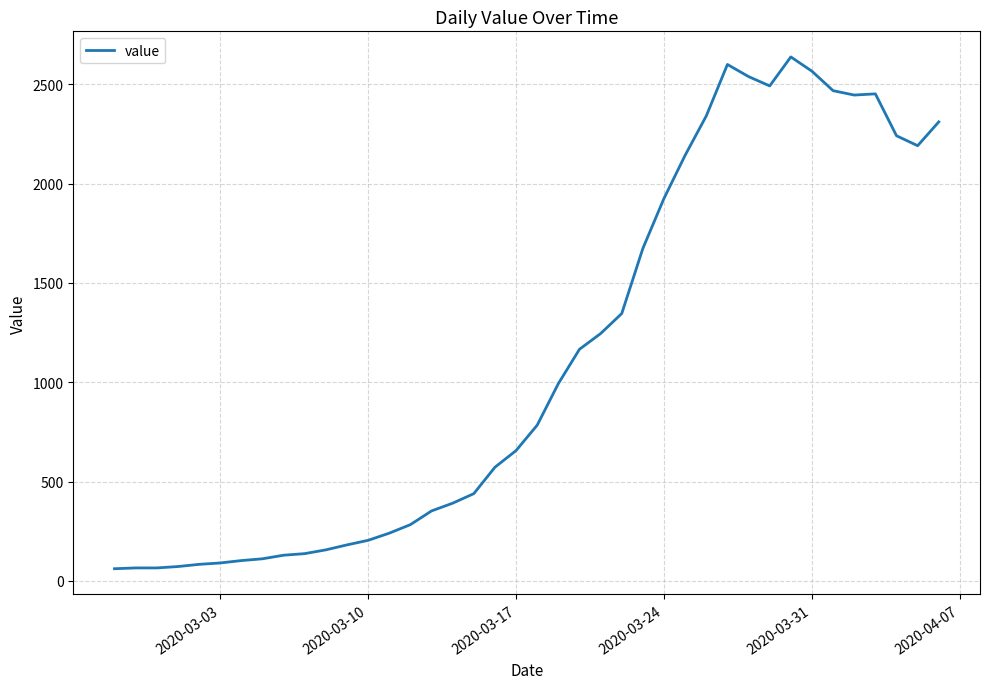

What is the difference between the maximum and minimum values?

2577